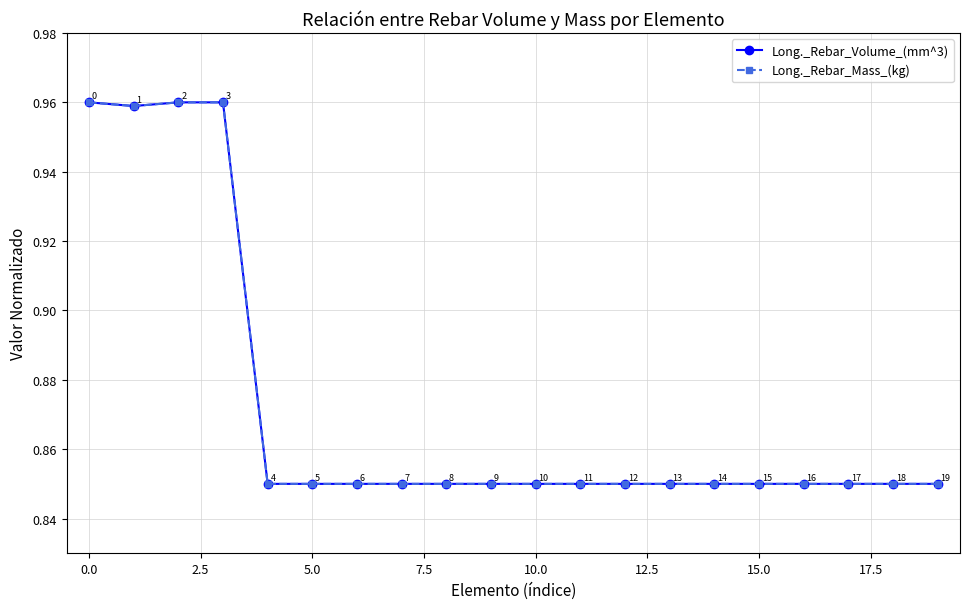

Count the Long._Rebar_Volume_(mm^3) values in the range 0 to 1.

20